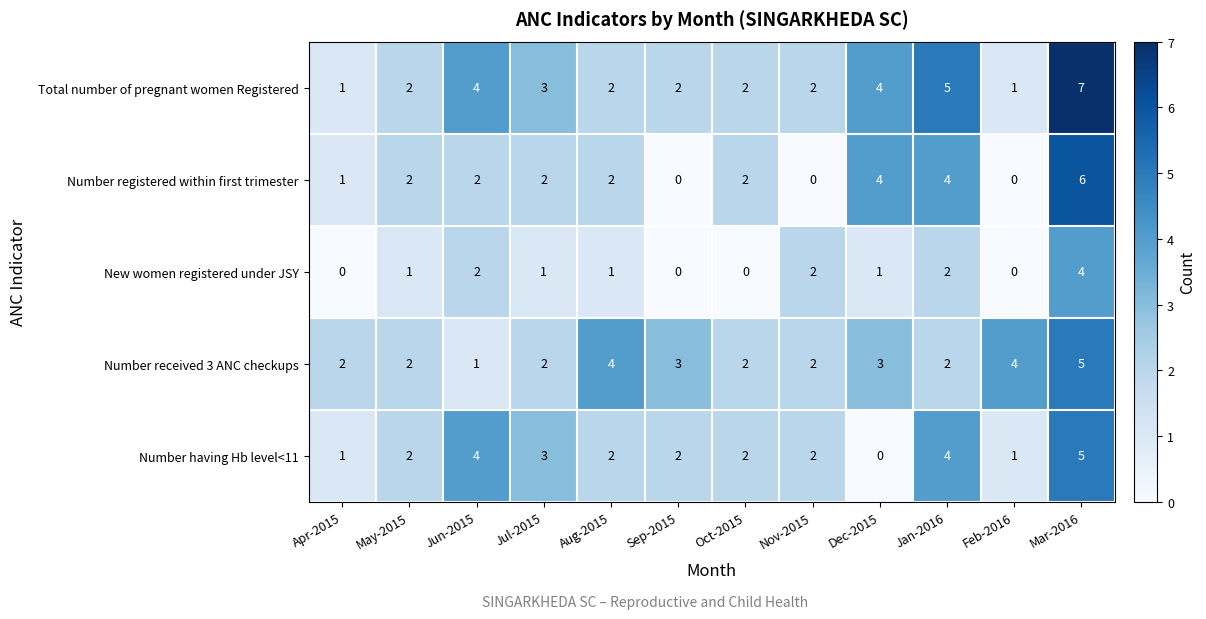

Which category has the lowest value in the Number having Hb level<11 series?

Dec-2015